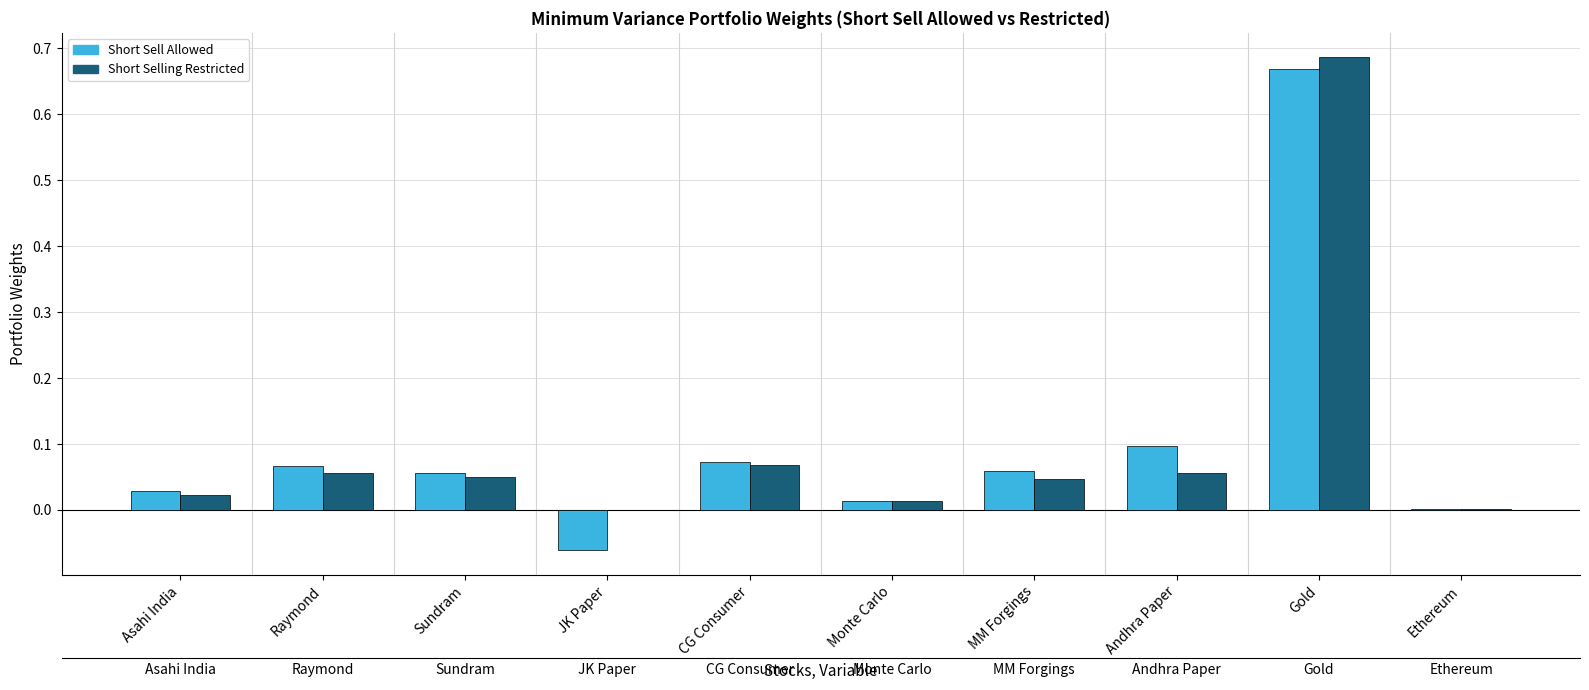

How many positive values does the Short Selling Restricted series have?

9